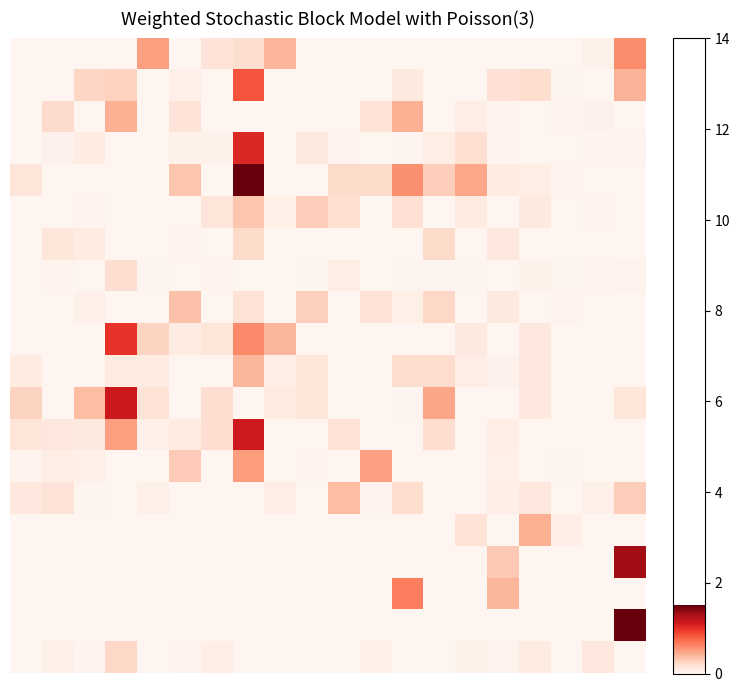

At how many categories does at least one series exceed 0?

20